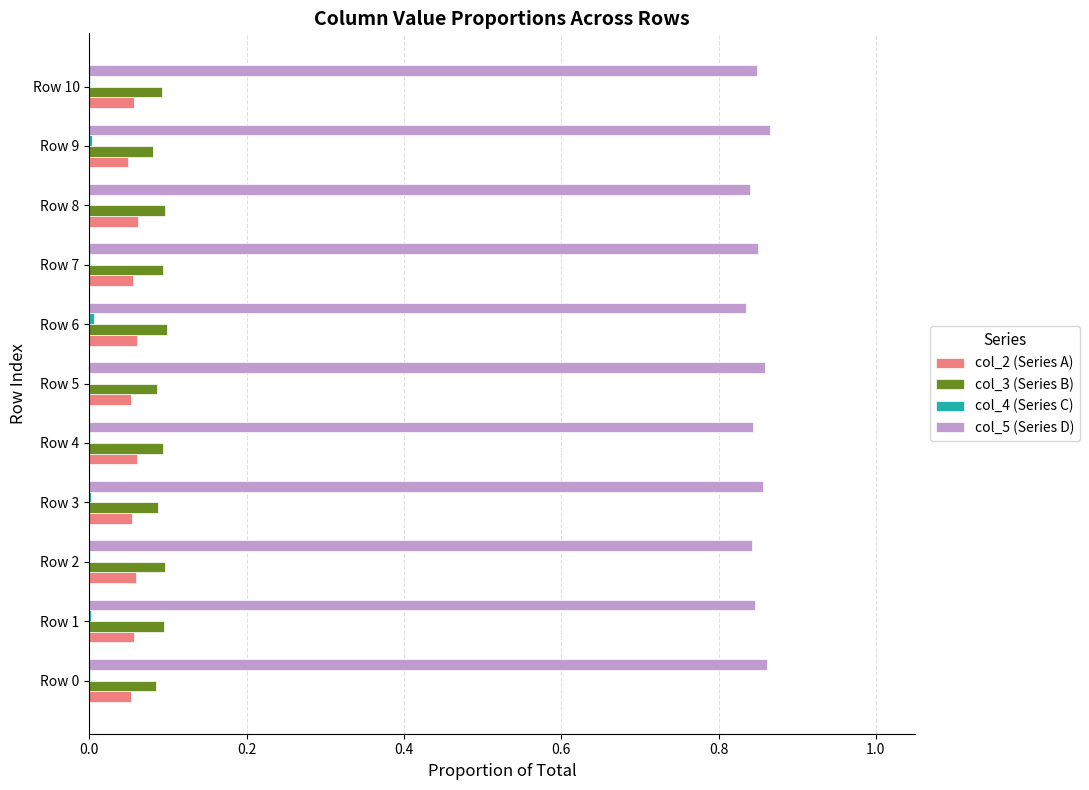

Count the number of categories in the chart.

11